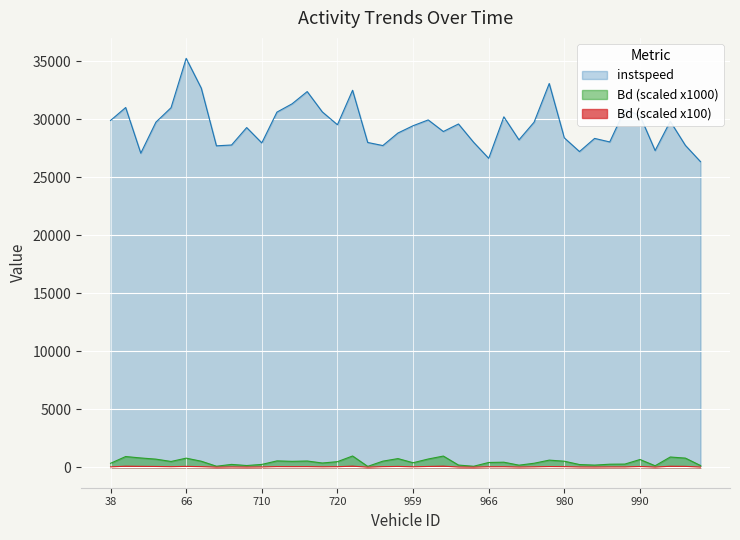

How many distinct data groups are displayed?

3